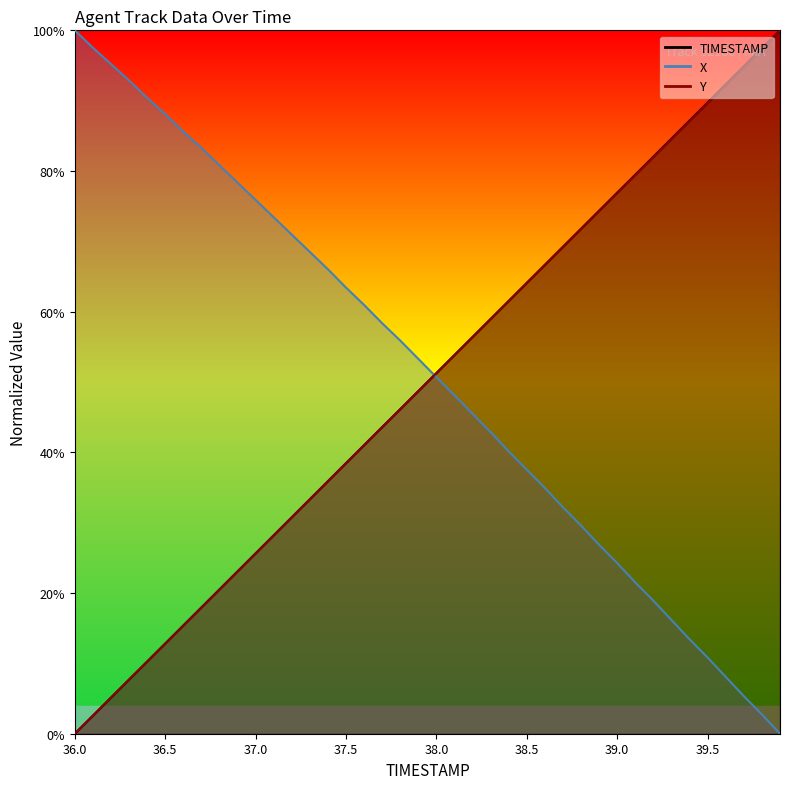

At which category is the sum across all series the highest?

39.9